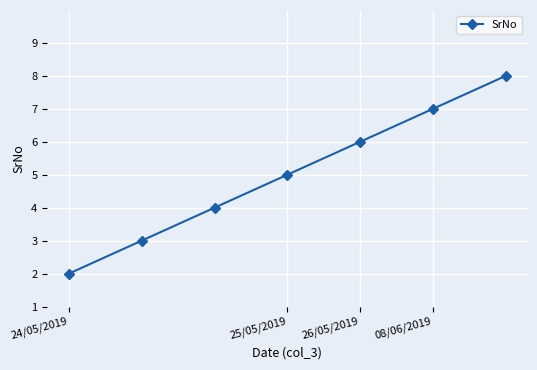

True or false: there are more than 0 points higher than both neighbors.

False